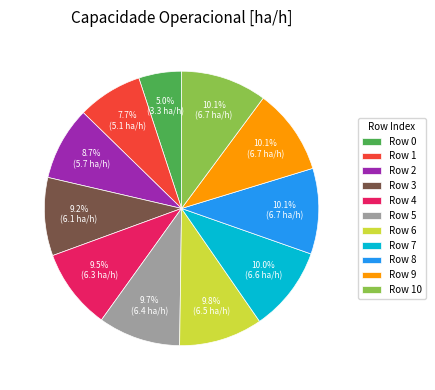

Is there any slice that represents more than half of the pie?

No